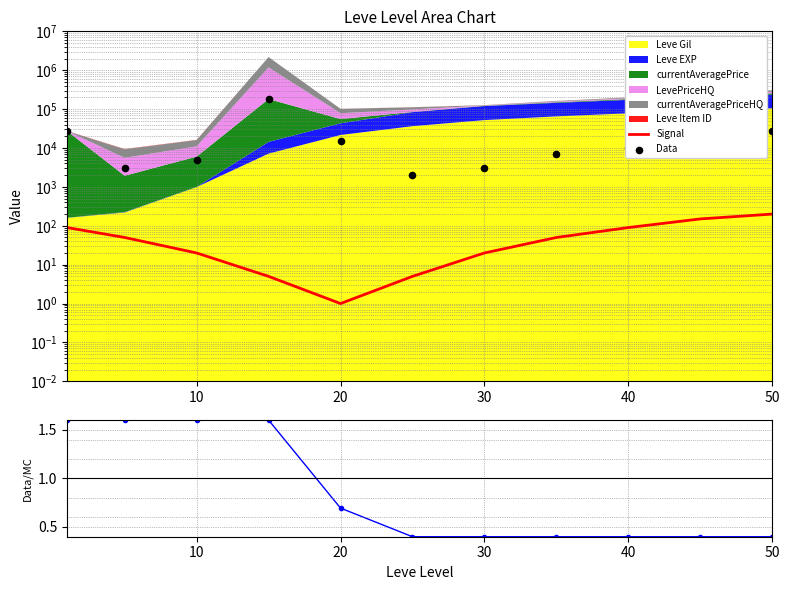

Is the value of Data at 10 greater than the value of Signal at 30?

Yes